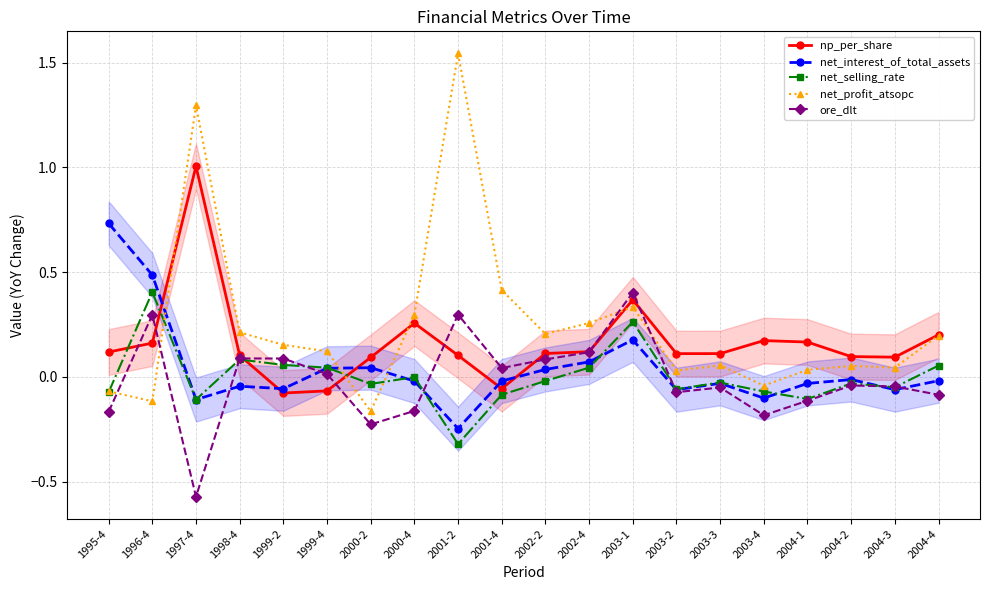

Where does the ore_dlt series first go above 0?

1996-4